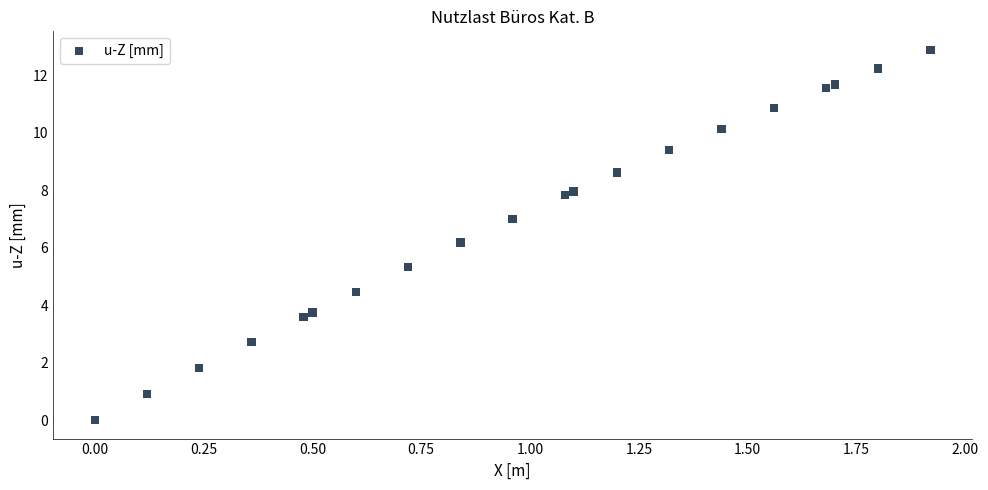

What Y value in the scatter plot is closest to 6?

6.2